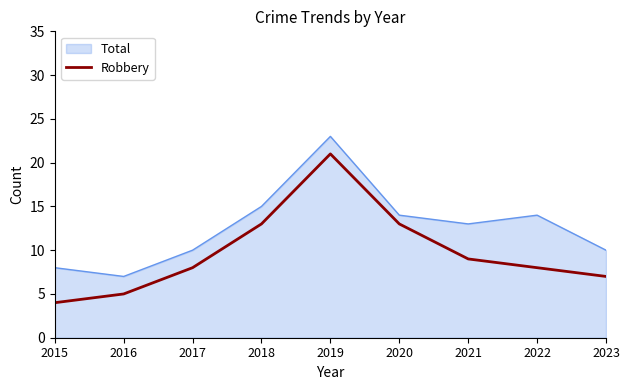

Between 2020 and 2023, which series saw the biggest shift?

Robbery